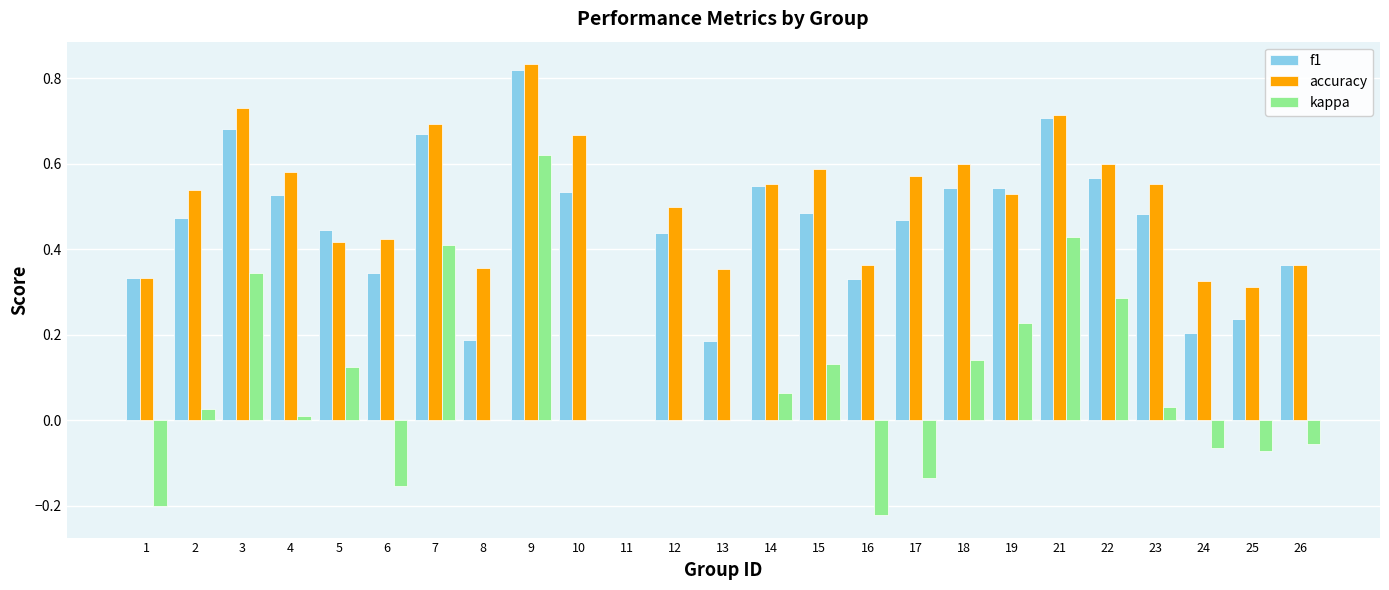

At which category does the chart reach its peak across all series?

9